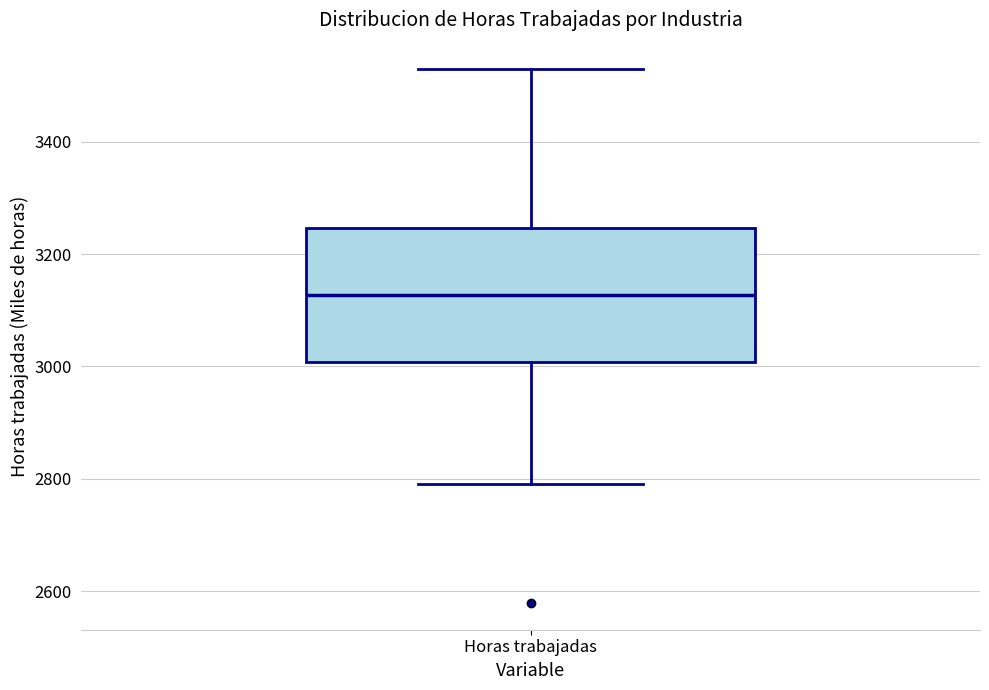

Where does the lower whisker of the box for Horas trabajadas end on the y-axis? The values are not printed on the chart, so give them approximately, as read against the axis.

2800